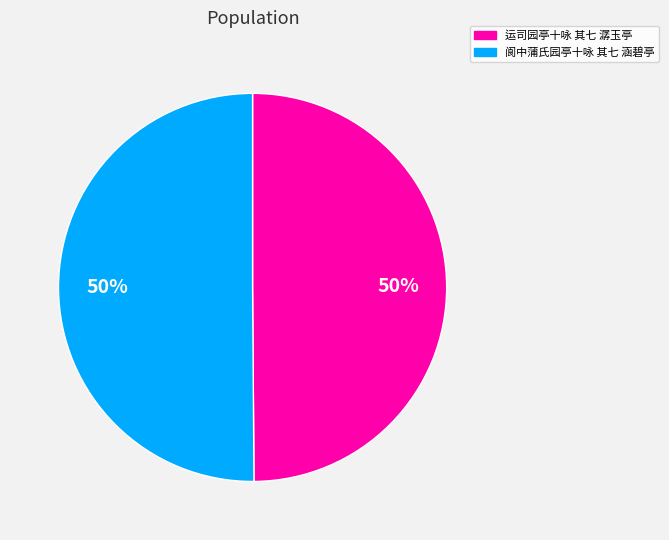

The 运司园亭十咏 其七 潺玉亭 slice represents 50% of the pie. True or false?

True